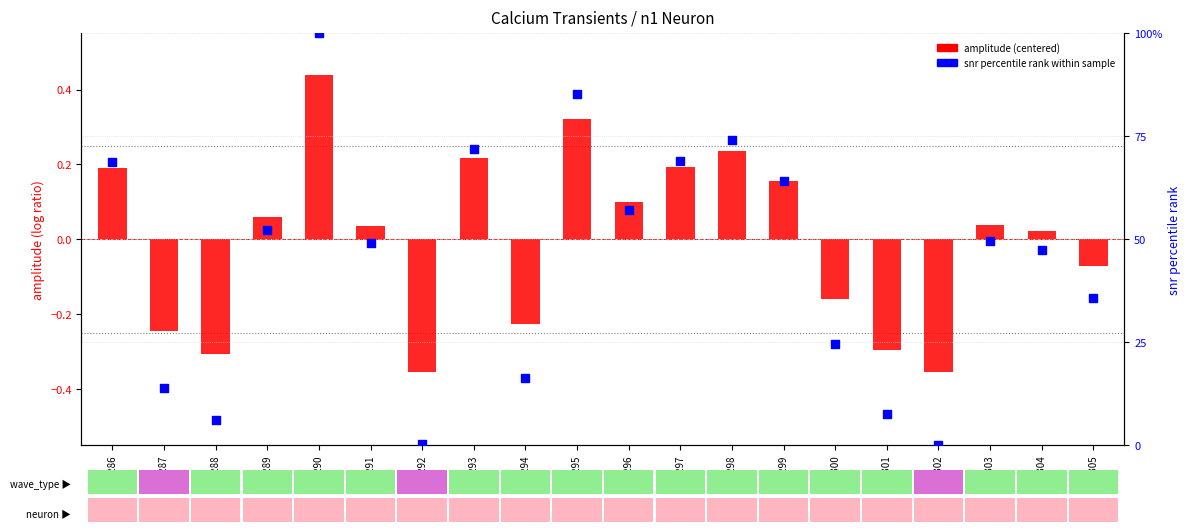

Which series has the largest total across all categories?

snr percentile rank